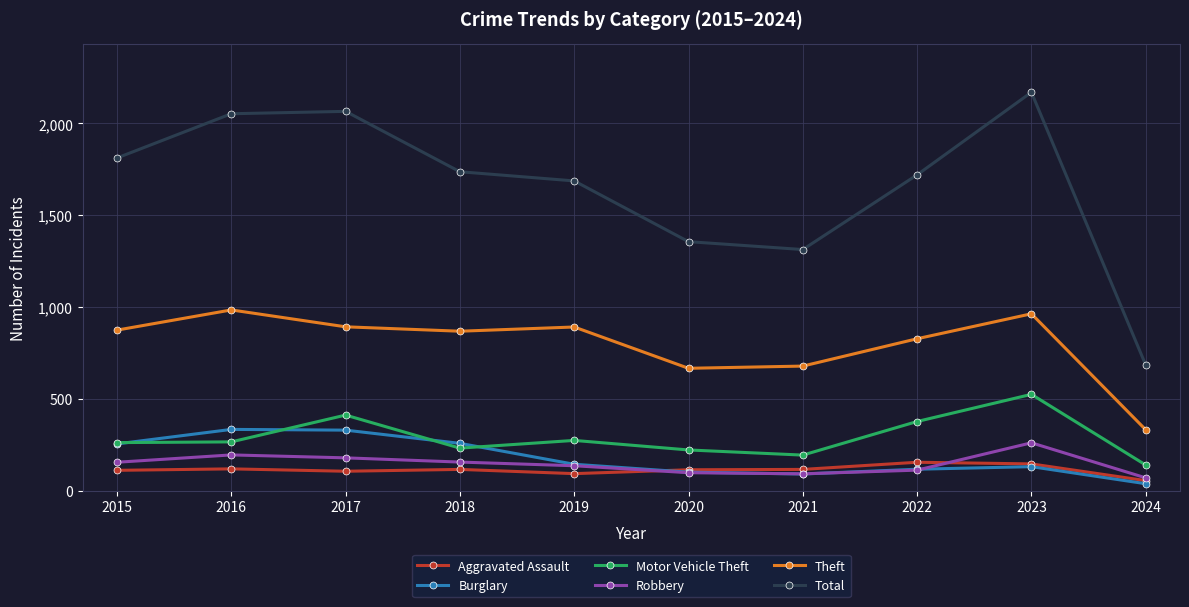

Which series has the largest total across all categories?

Total